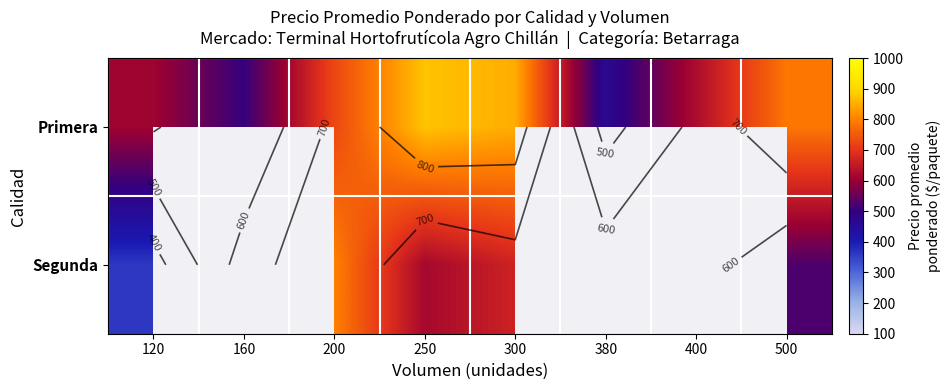

The value of Segunda at 250 is 616.7. True or false?

True